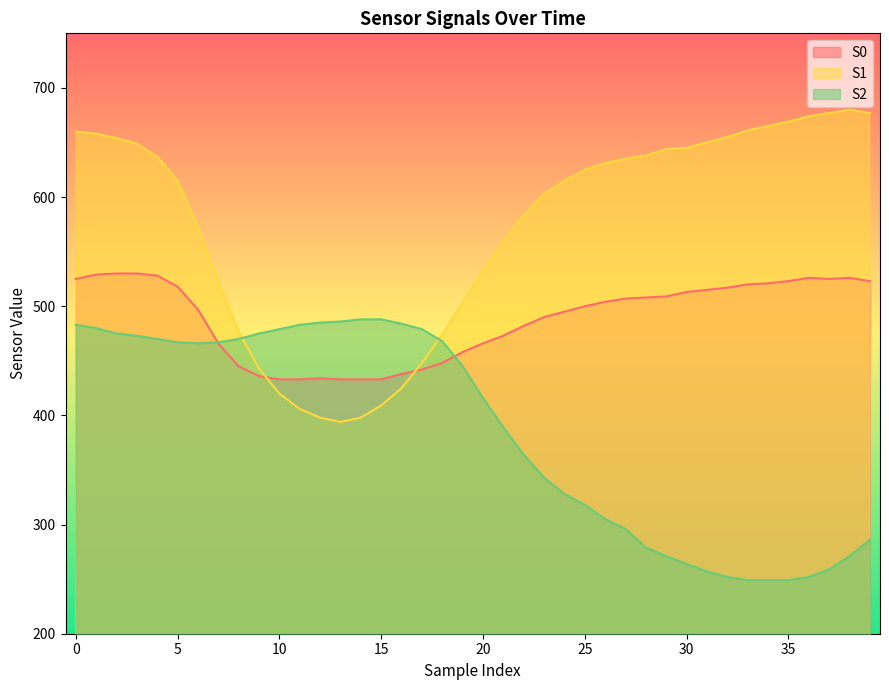

How many distinct data groups are displayed?

3